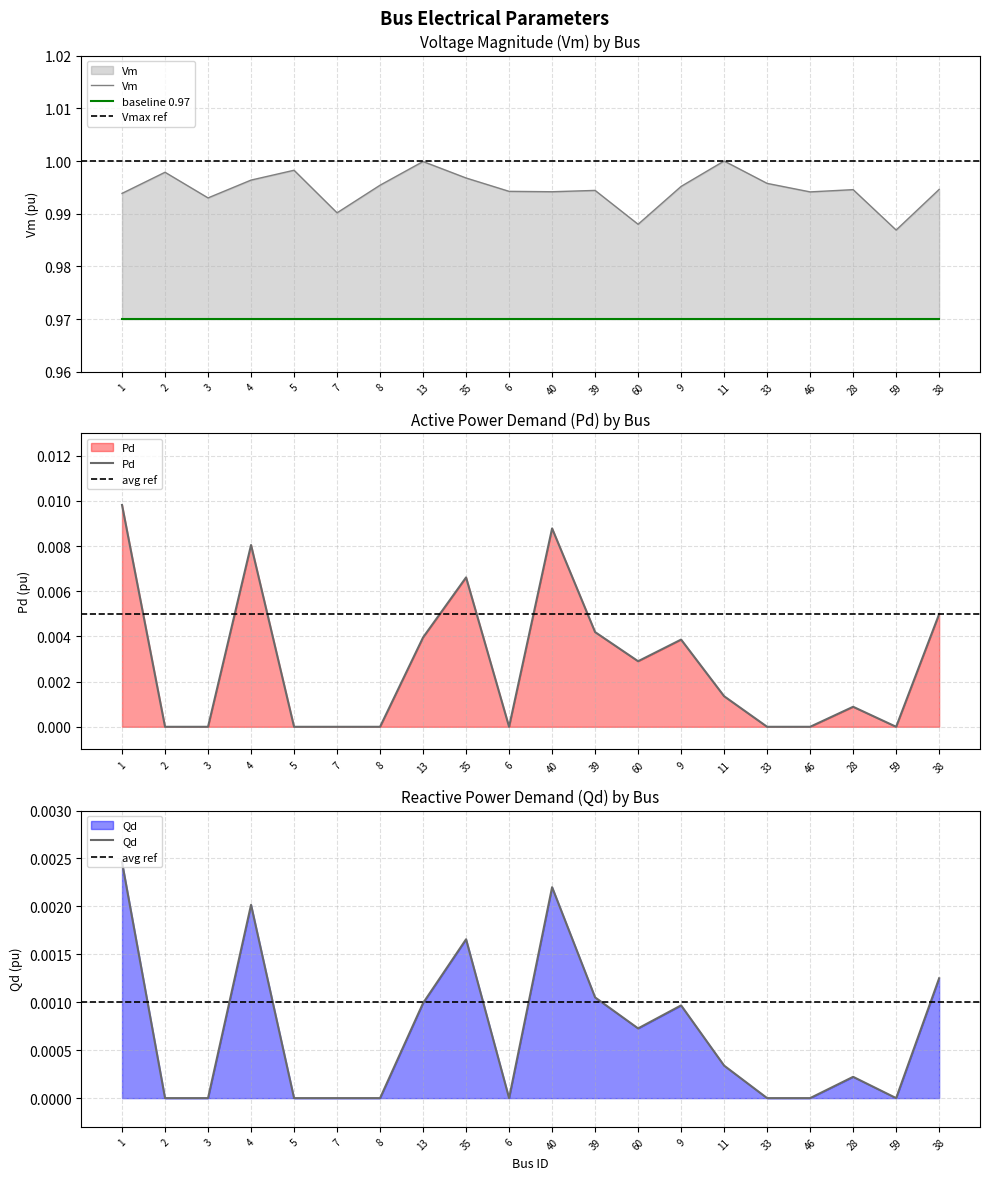

List the labels in order of Qd value, smallest first.

2, 3, 5, 7, 8, 6, 33, 46, 59, 28, 11, 60, 9, 13, 39, 38, 35, 4, 40, 1